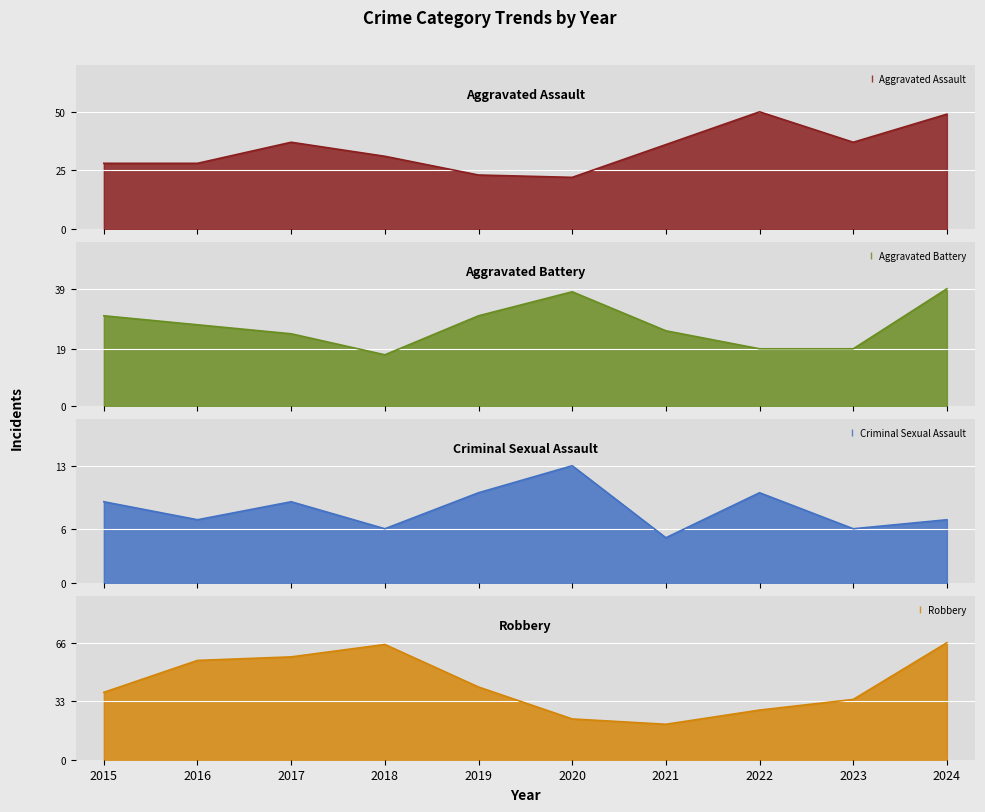

Which series changed the most between 2021 and 2023?

Robbery